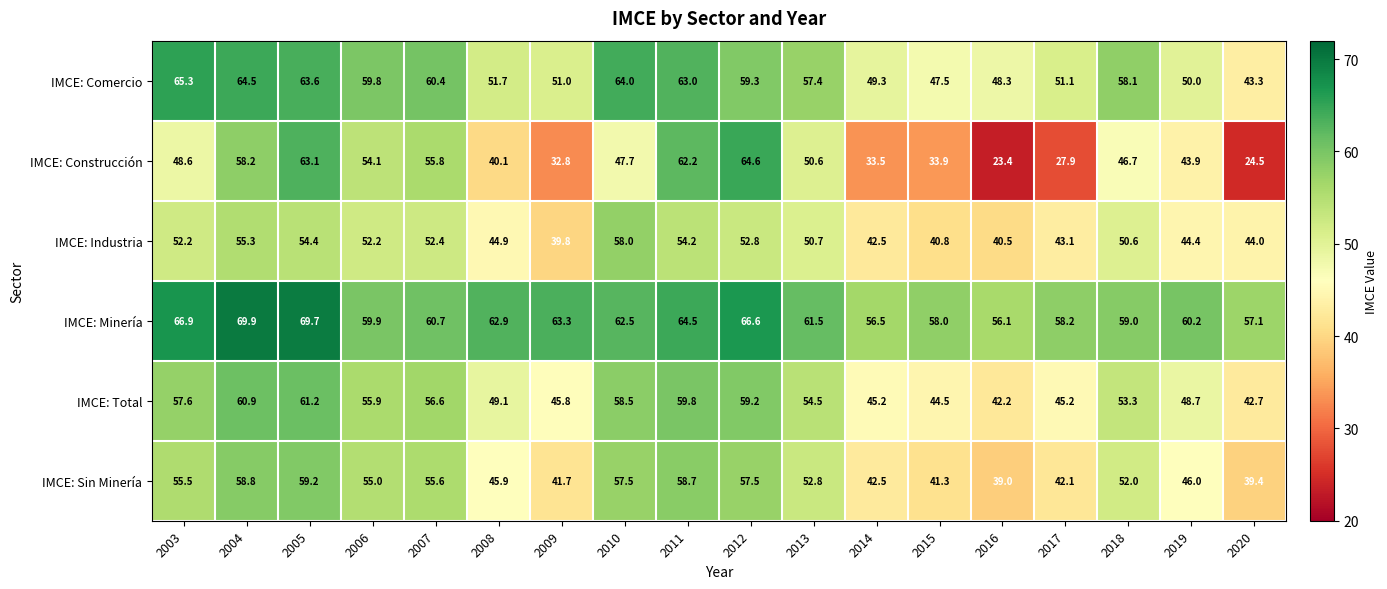

Count the number of categories in the chart.

18